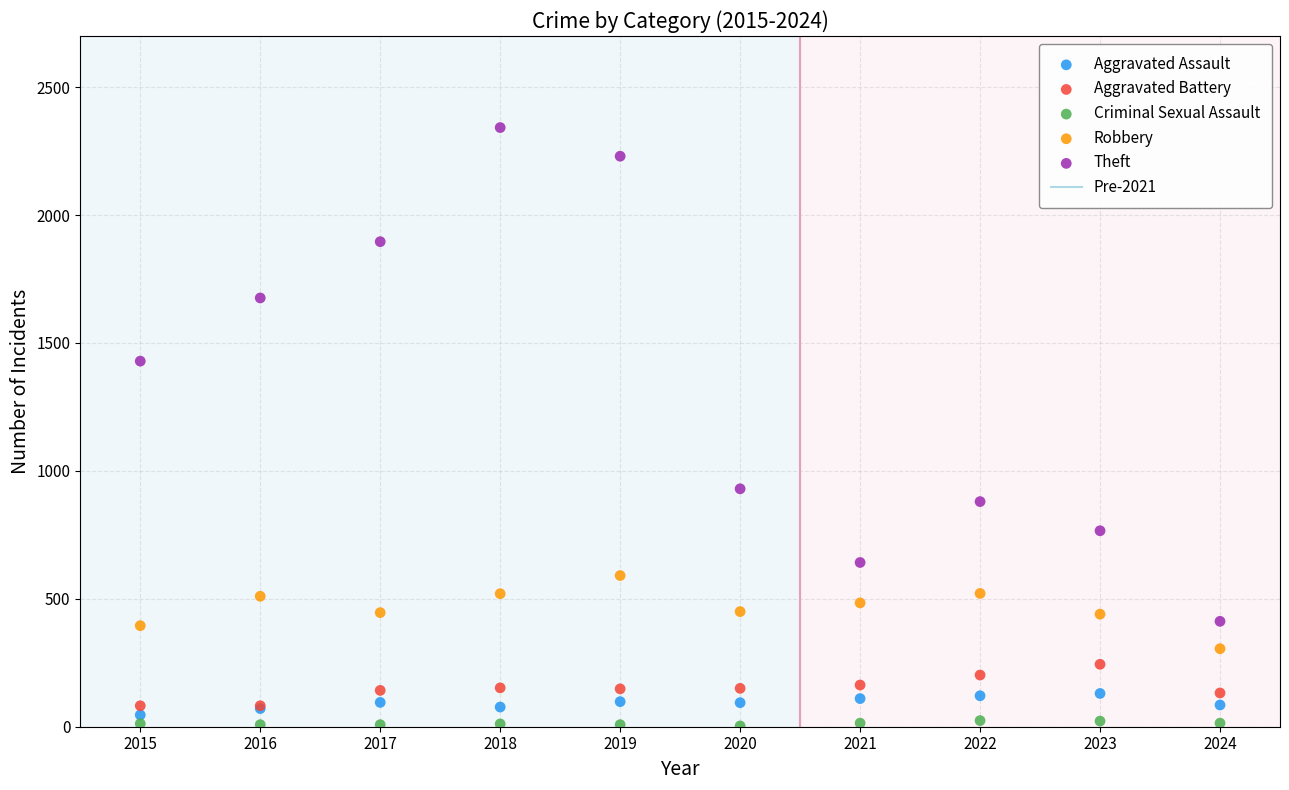

Which series has the widest spread of Y values?

Theft